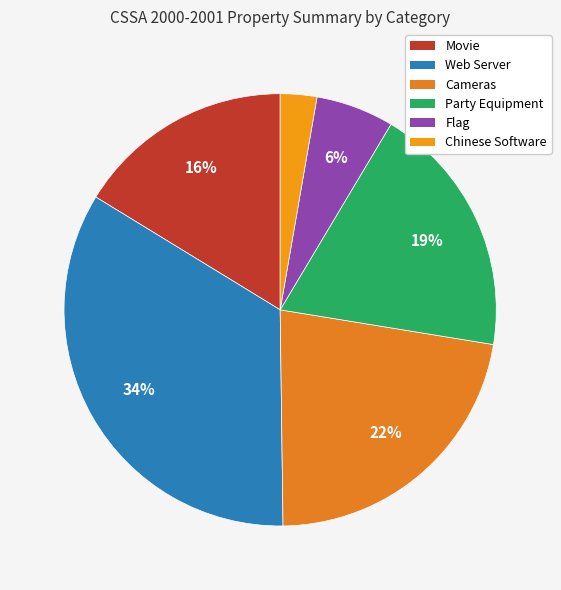

Is Web Server the majority of the pie?

No